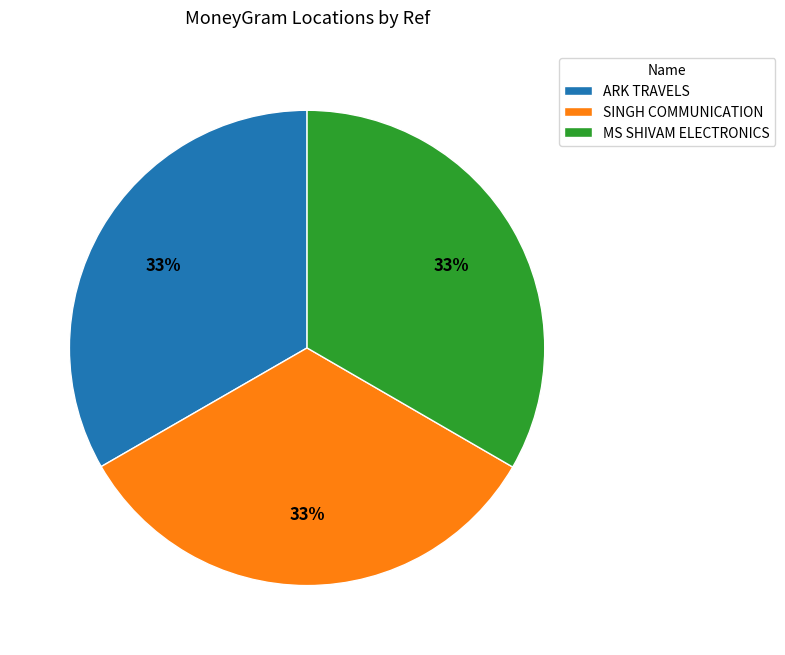

Is it true that ARK TRAVELS is 33% of the pie?

True